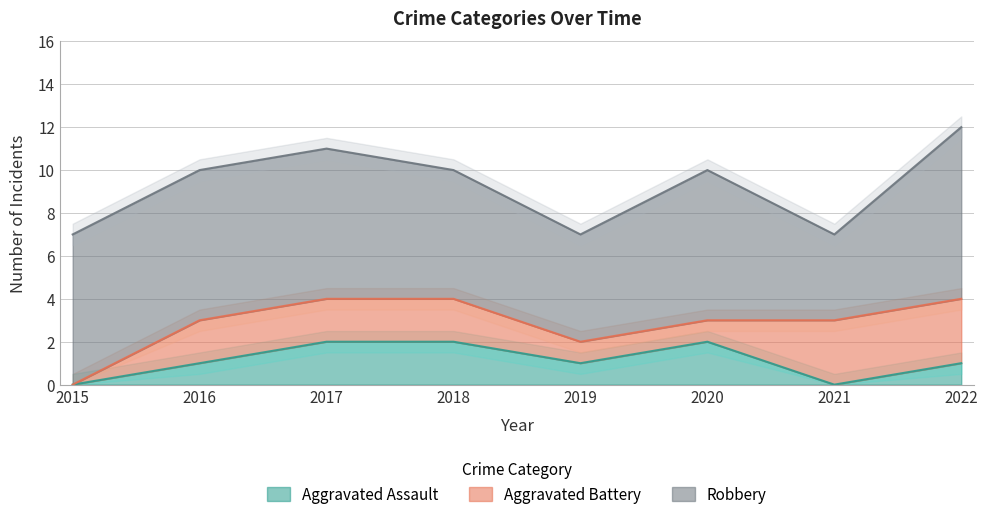

The value of Aggravated Assault at 2022 is 1. True or false?

True